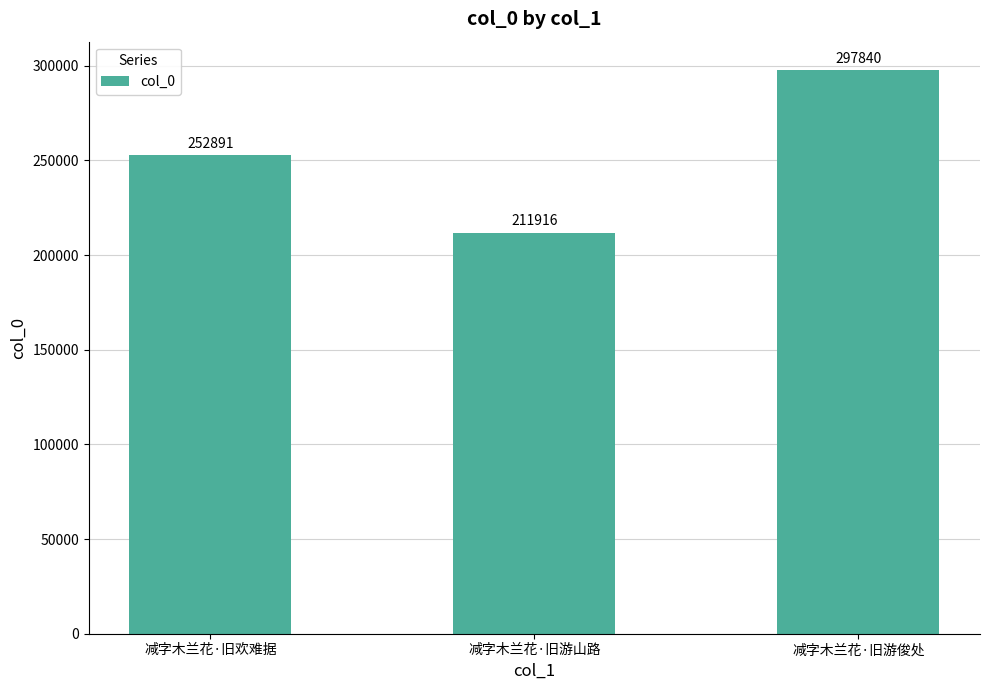

Are the bars horizontal?

No